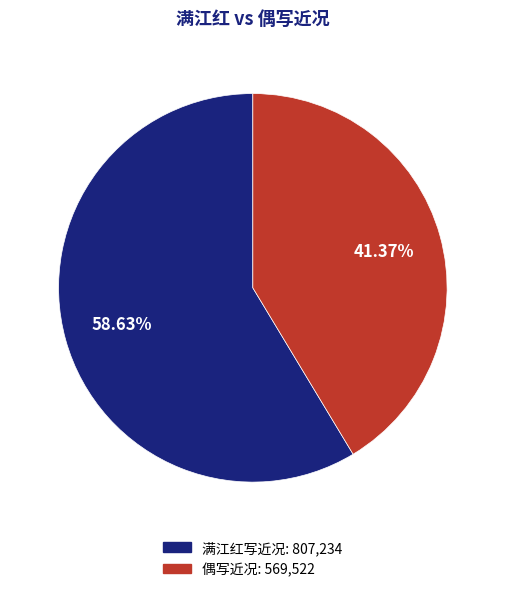

Does any single category account for the majority?

Yes